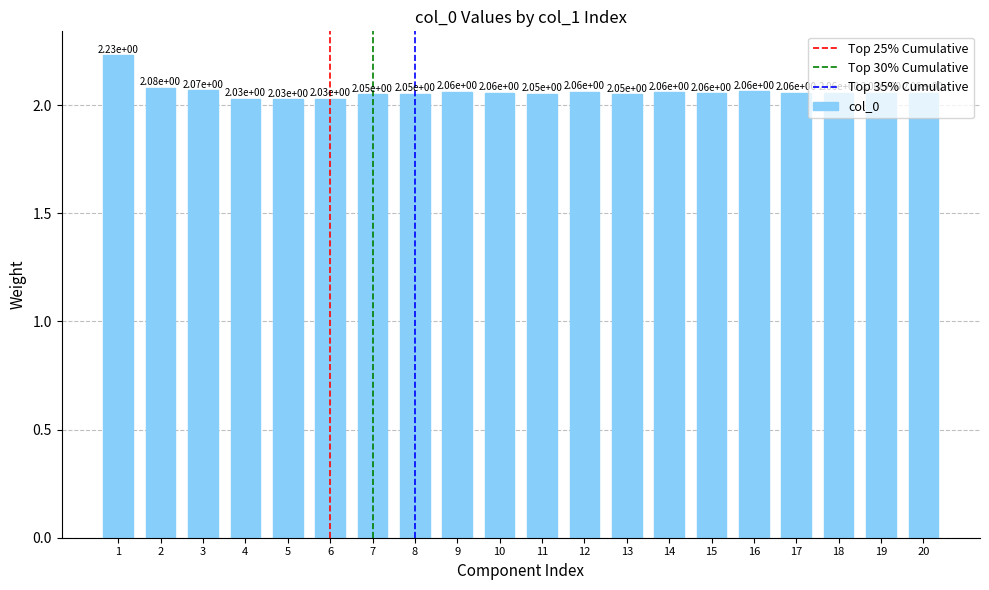

The chart shows a value of 3.4 at 3. True or false?

False